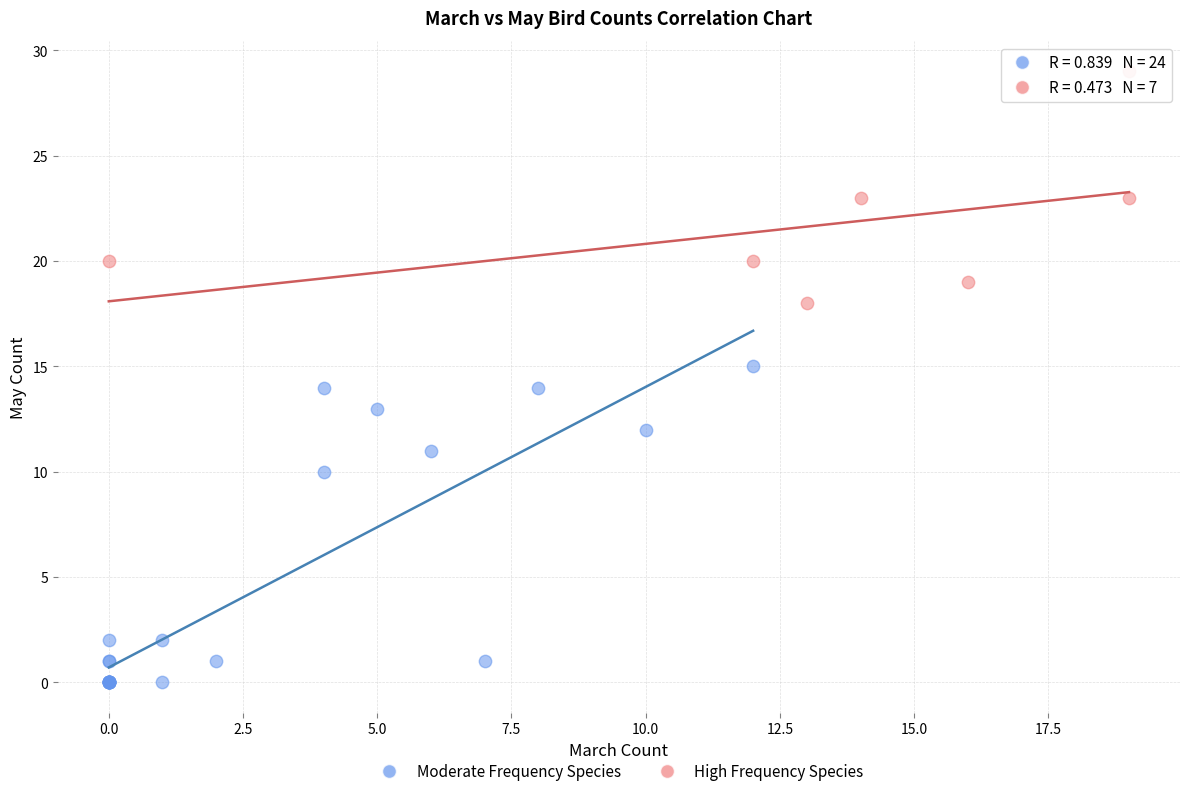

Which series reaches the maximum Y coordinate?

High Frequency Species